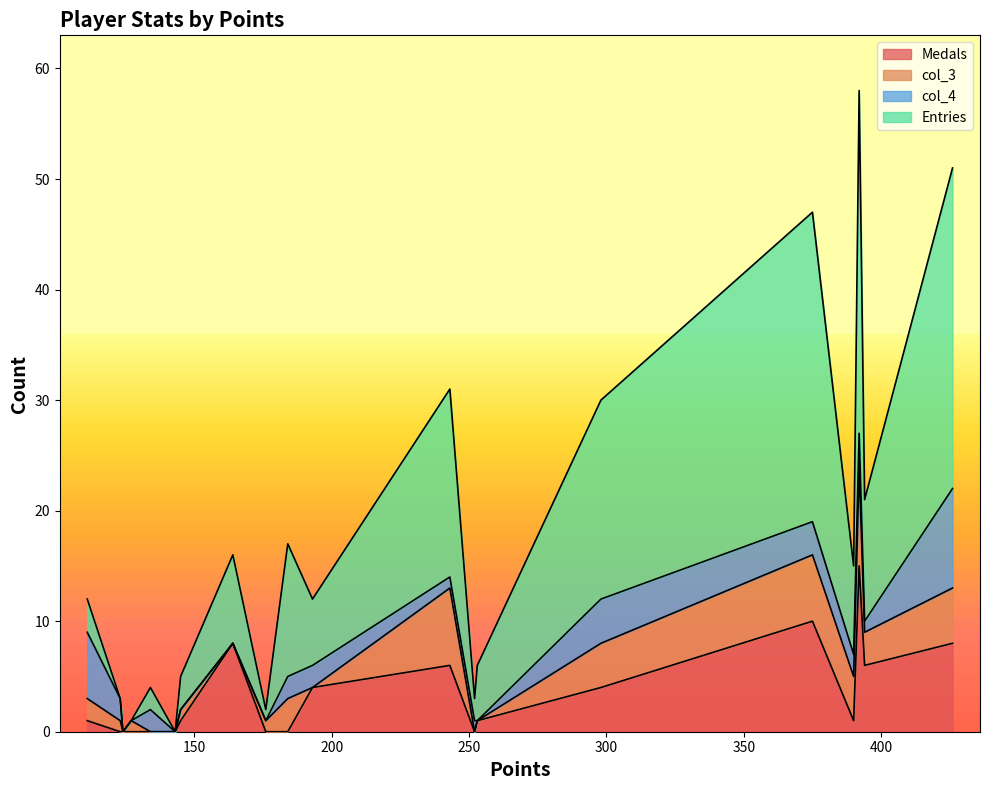

How many positive values does the Medals series have?

12